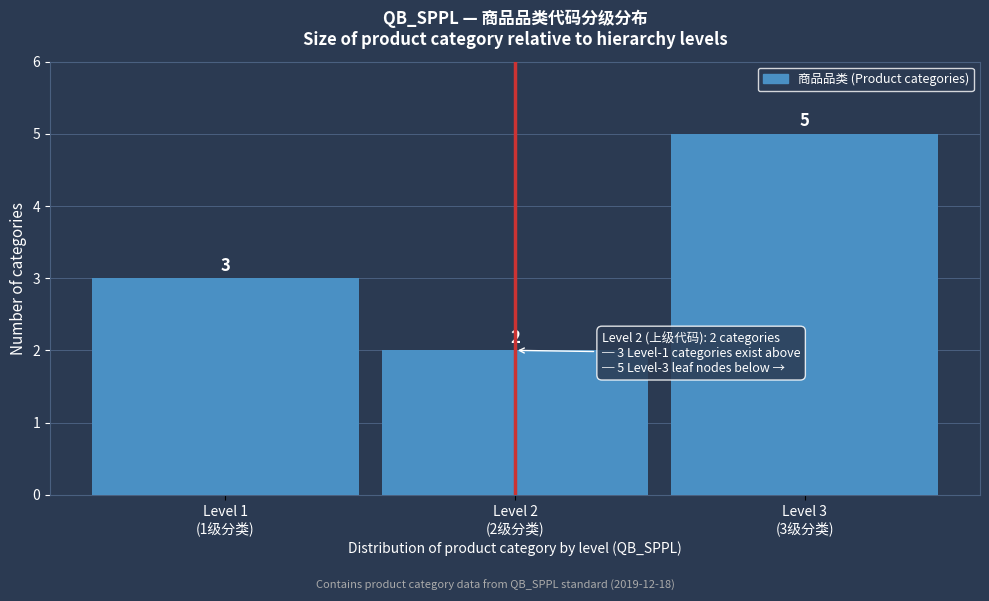

Reading left to right, transcribe all the data shown in this chart.

3	2	5